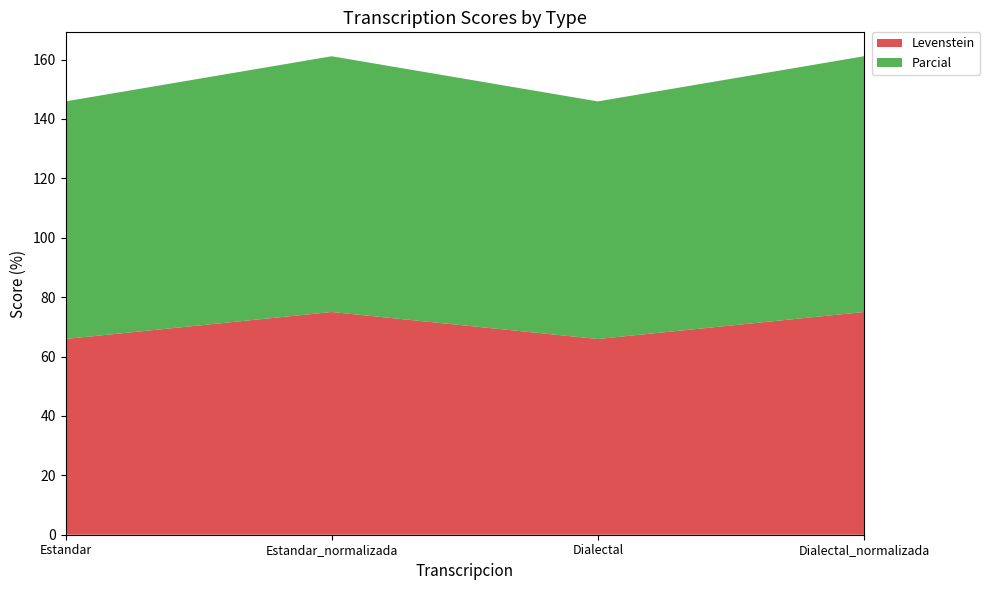

Reading right to left, what are all the values shown in this chart?

Levenstein: 75.0	65.9	75.0	65.9
Parcial: 86.1	80.0	86.1	80.0